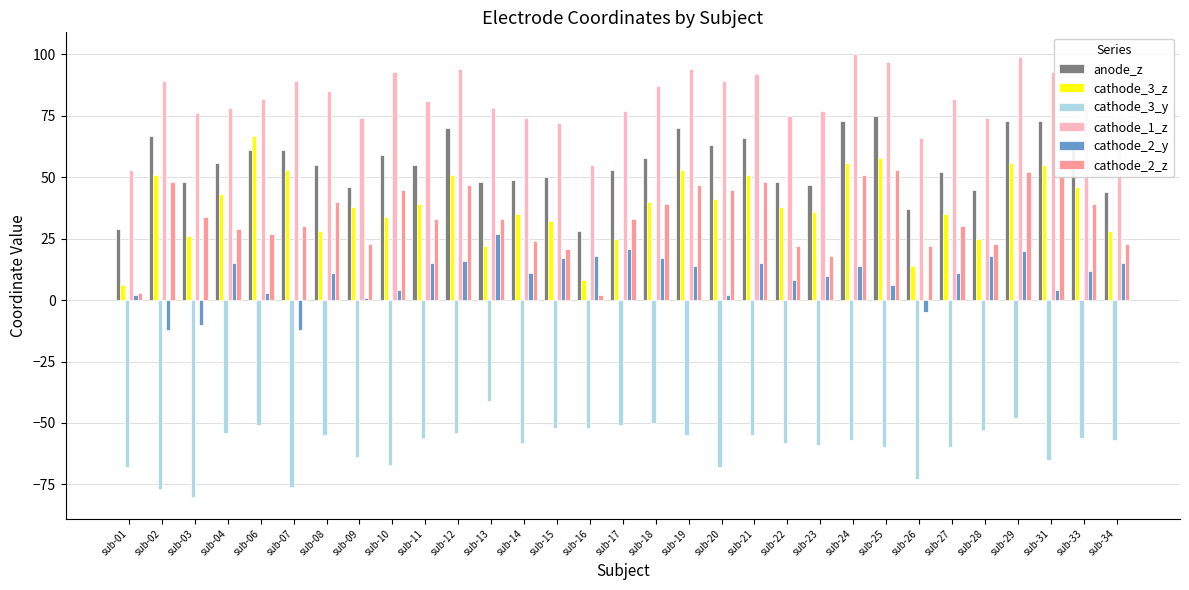

Is it true that cathode_3_y equals -83 at sub-18?

False